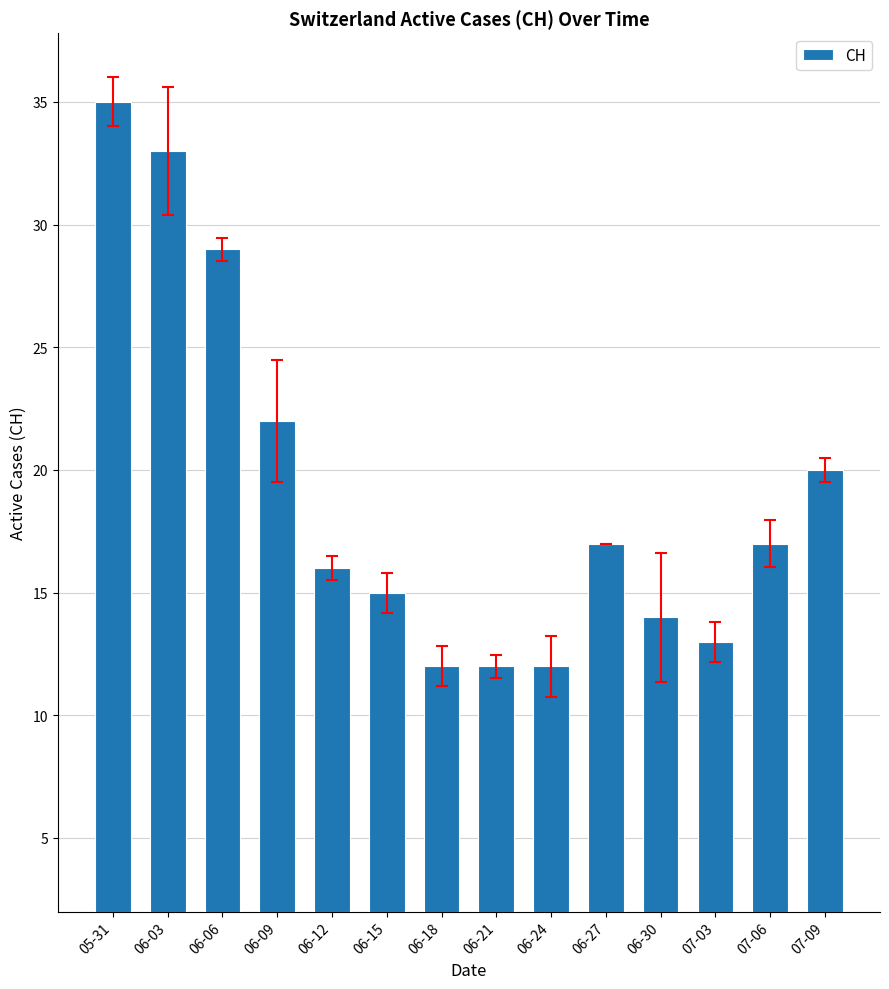

What is the maximum value shown in the chart?

35